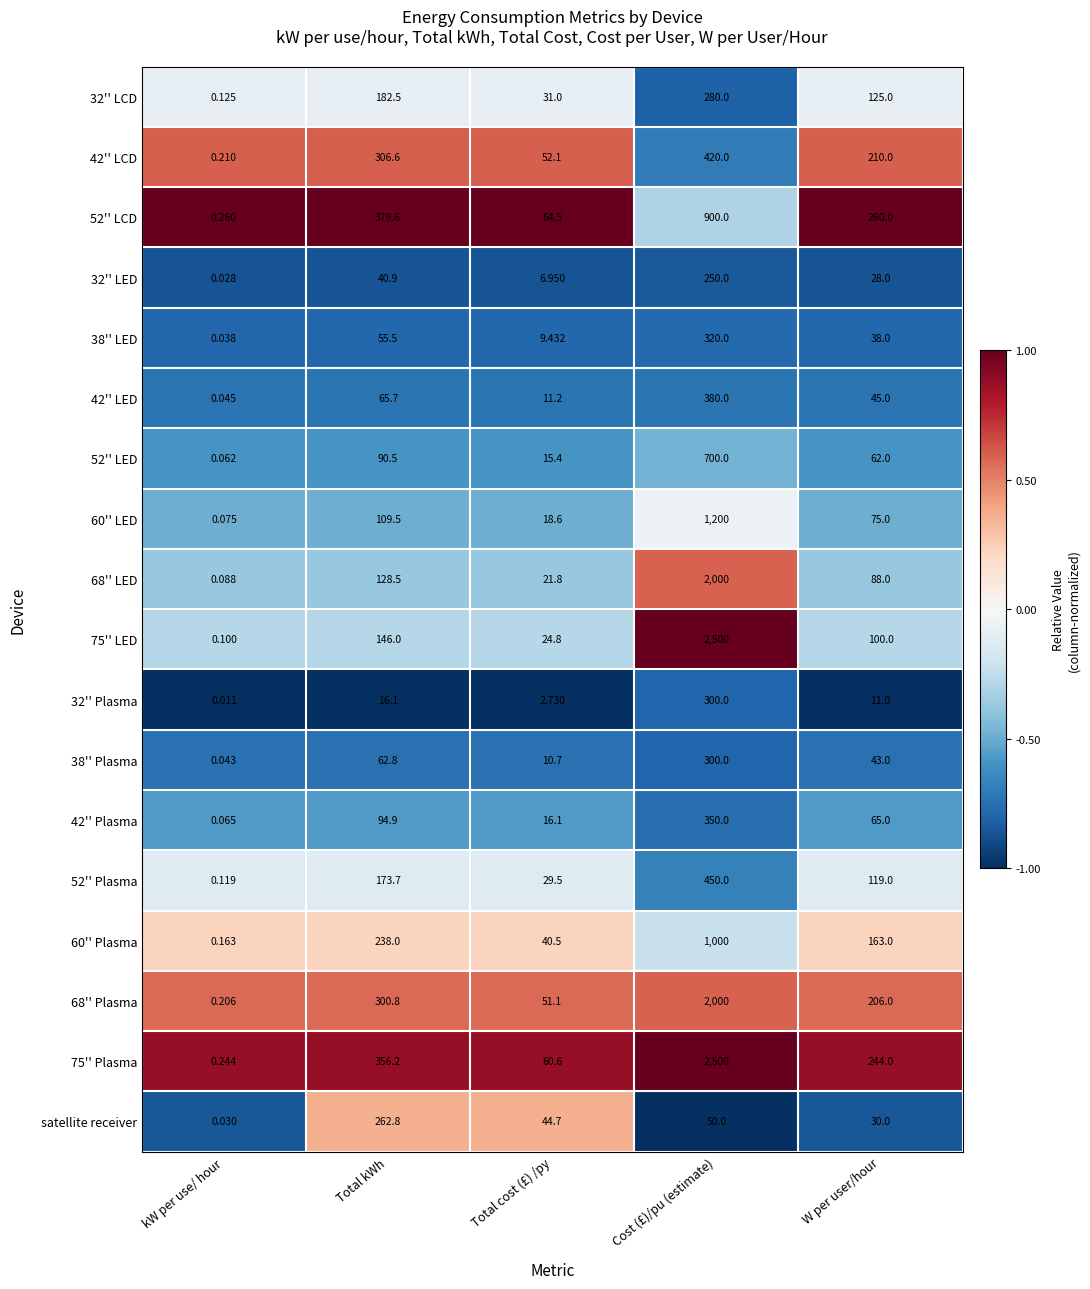

What is the difference between the highest and lowest values at Total kWh?

363.5